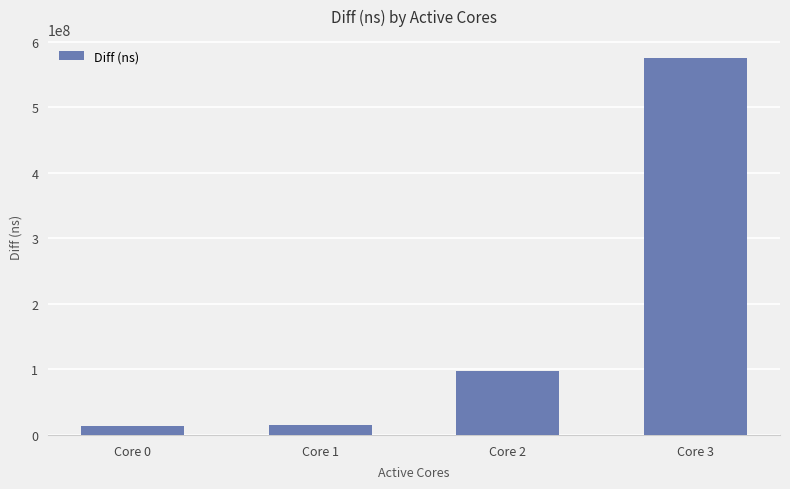

What is the change in value from Core 0 to Core 1?

+790649